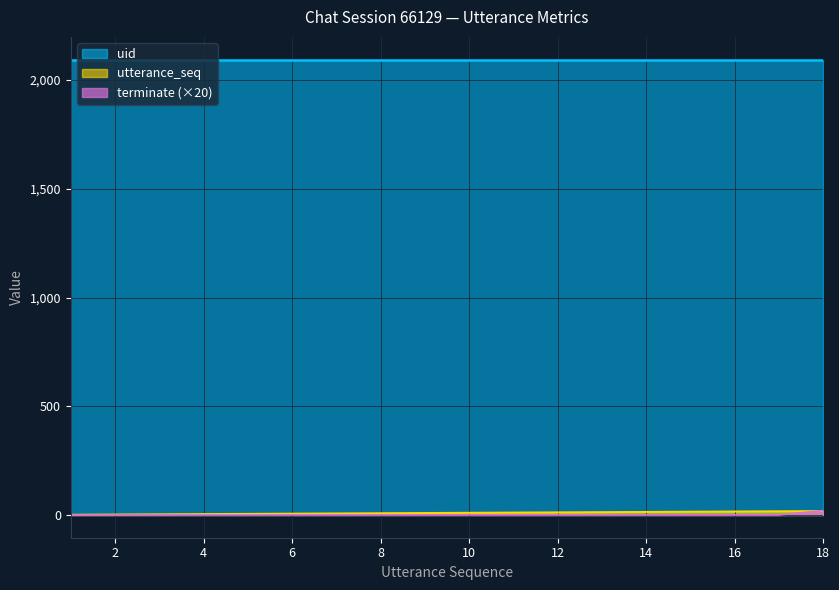

Is the value of utterance_seq at 3 greater than the value of terminate at 11?

Yes